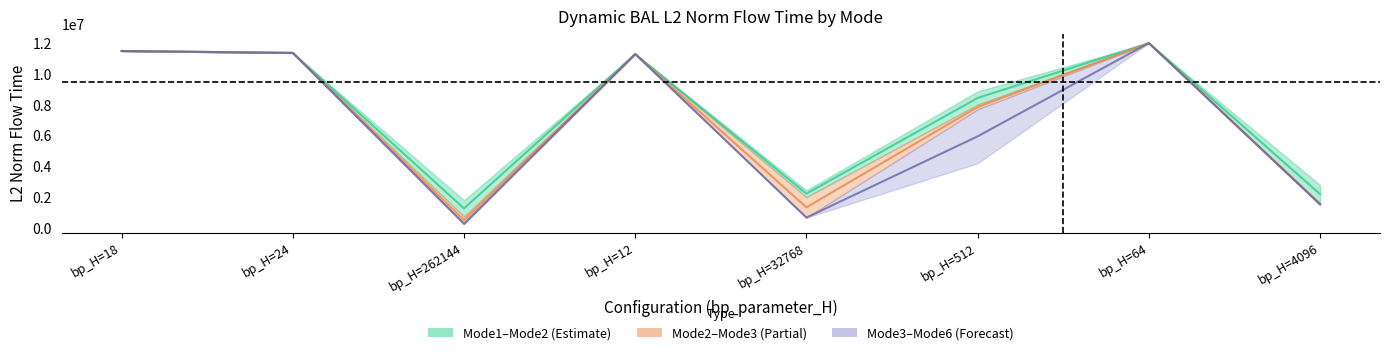

Which series changed the most between bp_H=24 and bp_H=12?

mode1–mode2 mid